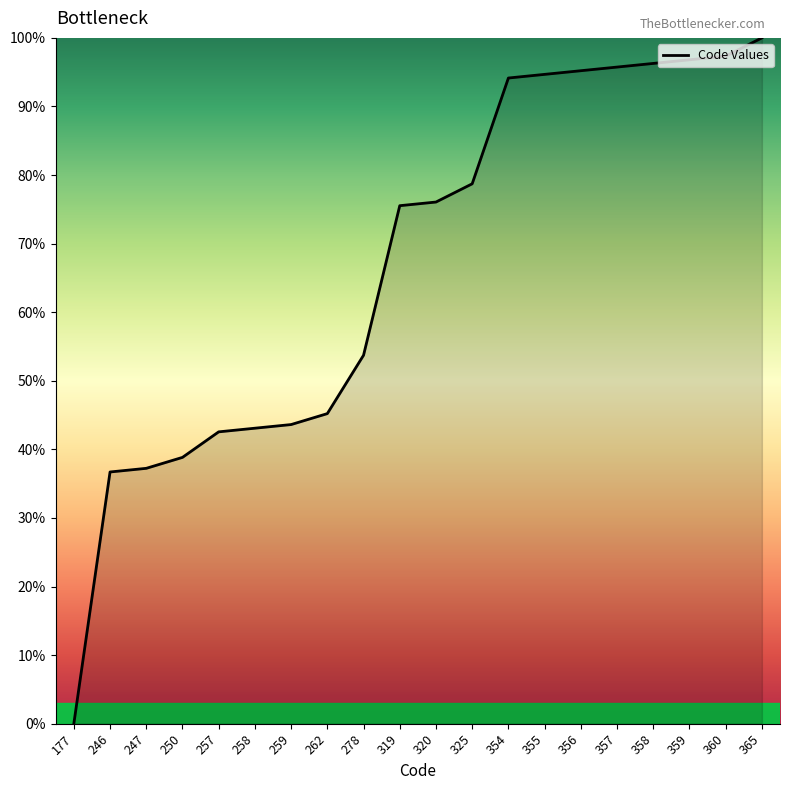

Approximately how many times larger is the value at 258 compared to 356?

0.5